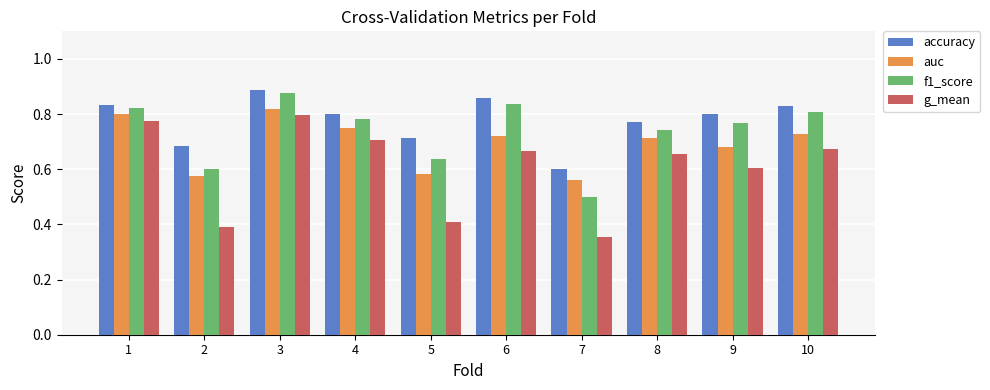

Count the auc values in the range 0 to 1.

10